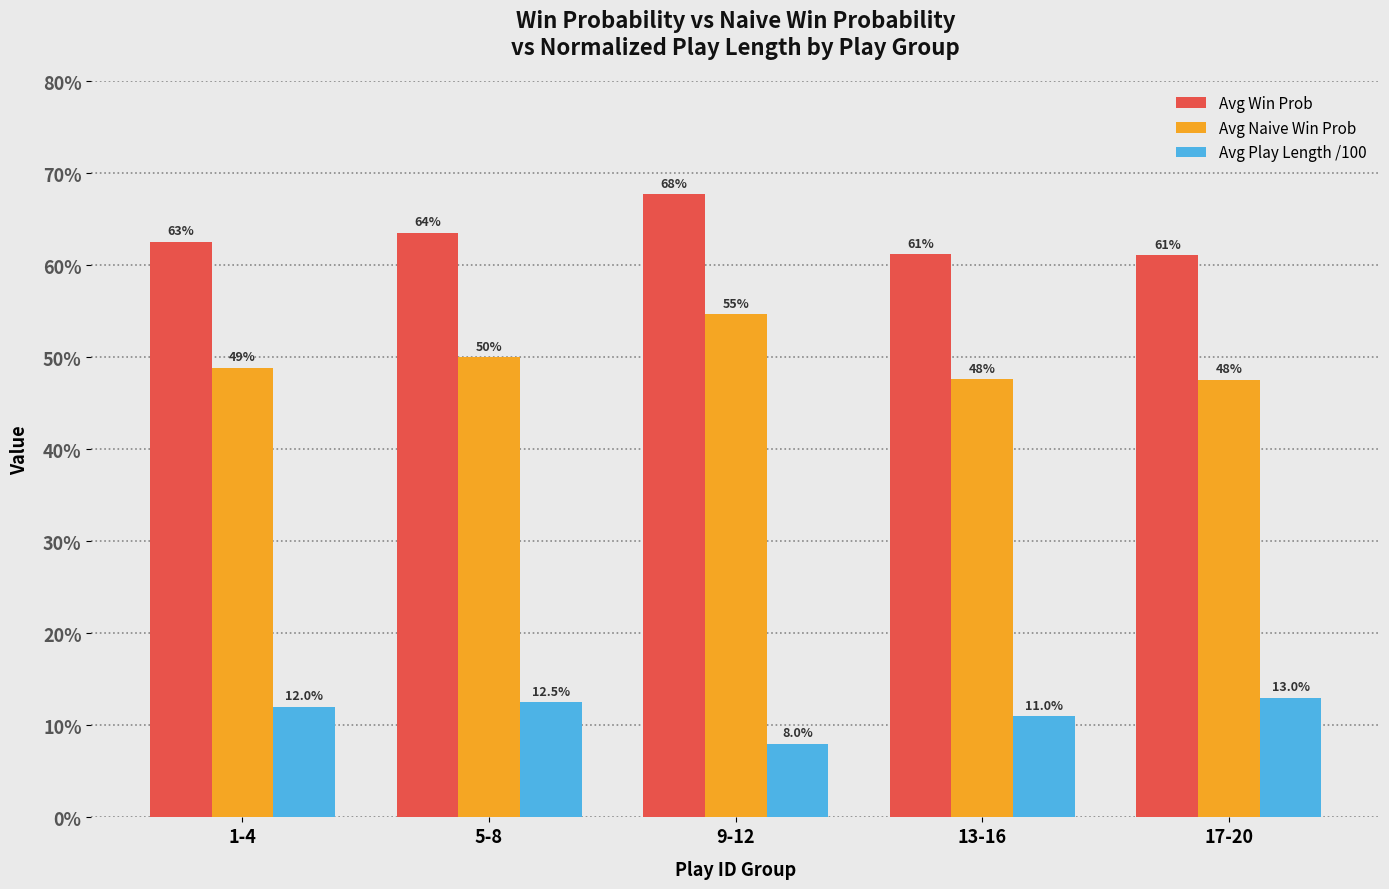

What position from the left is 9-12?

3